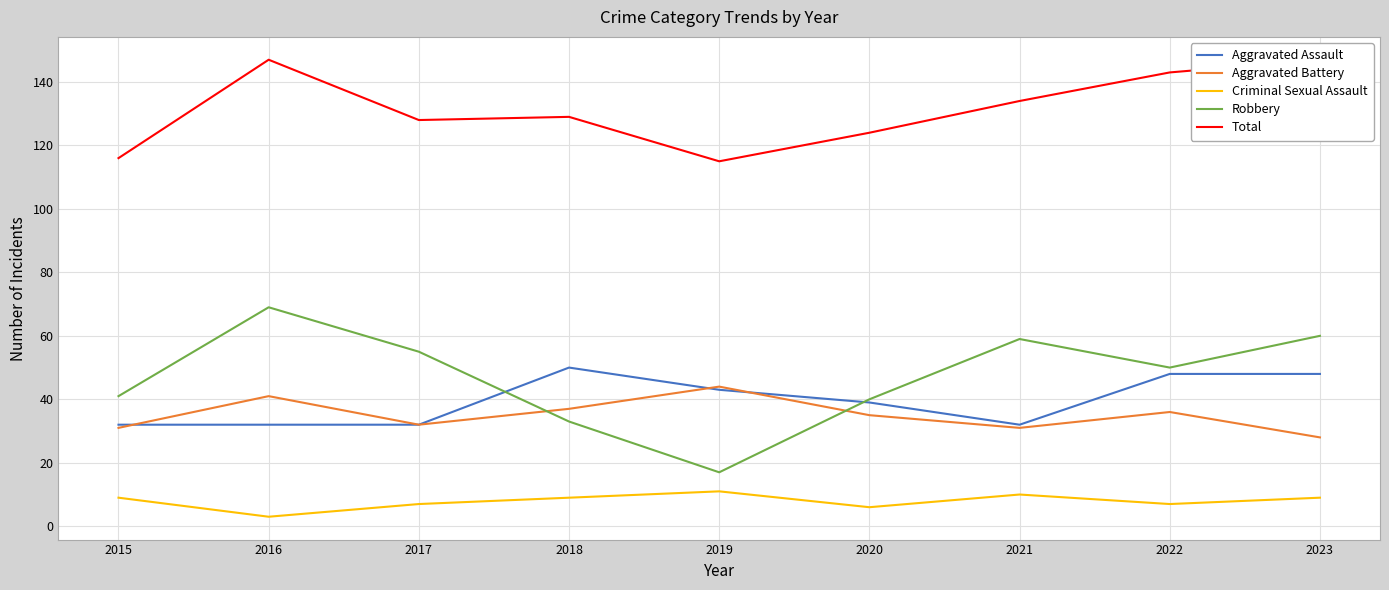

Is the value of Aggravated Battery at 2021 greater than the value of Aggravated Assault at 2016?

No